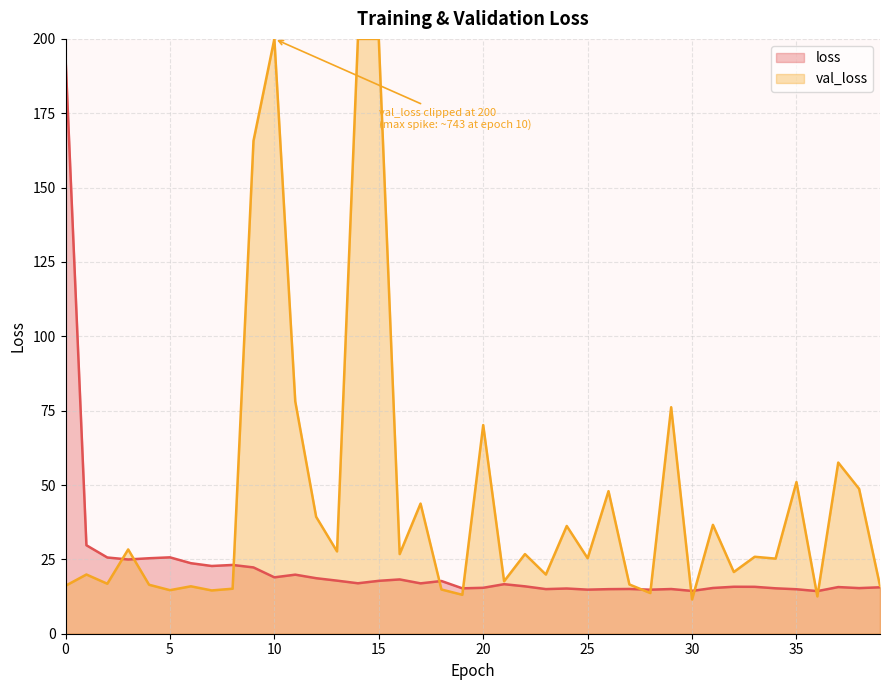

What is the greatest value displayed?

200.0